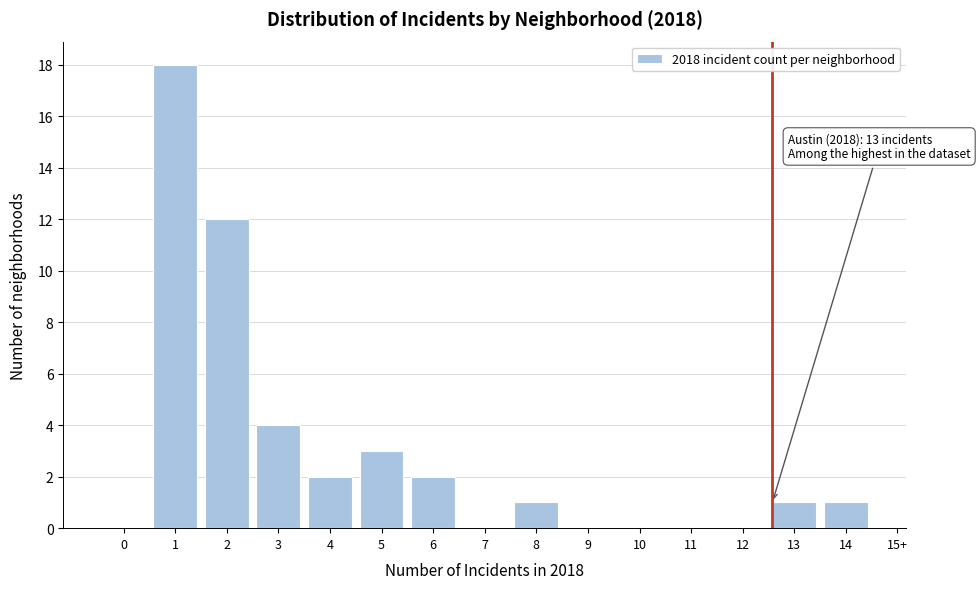

Reading left to right, extract all data points from this chart.

0=0	1=18	2=12	3=4	4=2	5=3	6=2	7=0	8=1	9=0	10=0	11=0	12=0	13=1	14=1